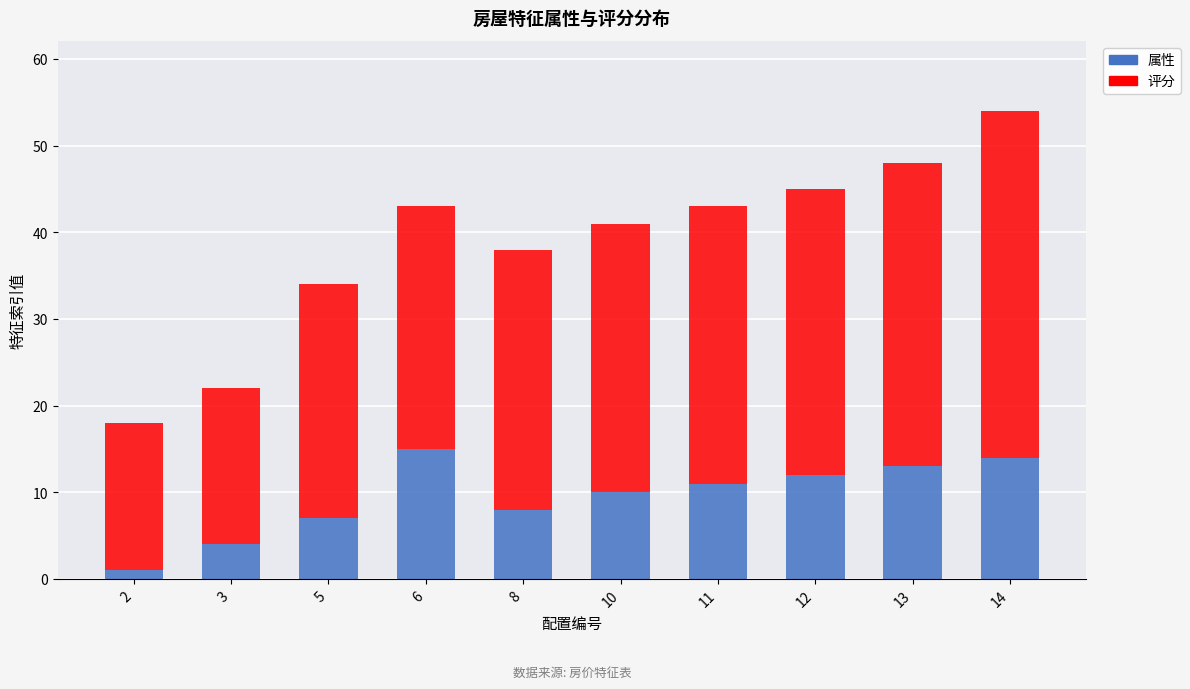

How many data points in 属性 are less than 11?

5